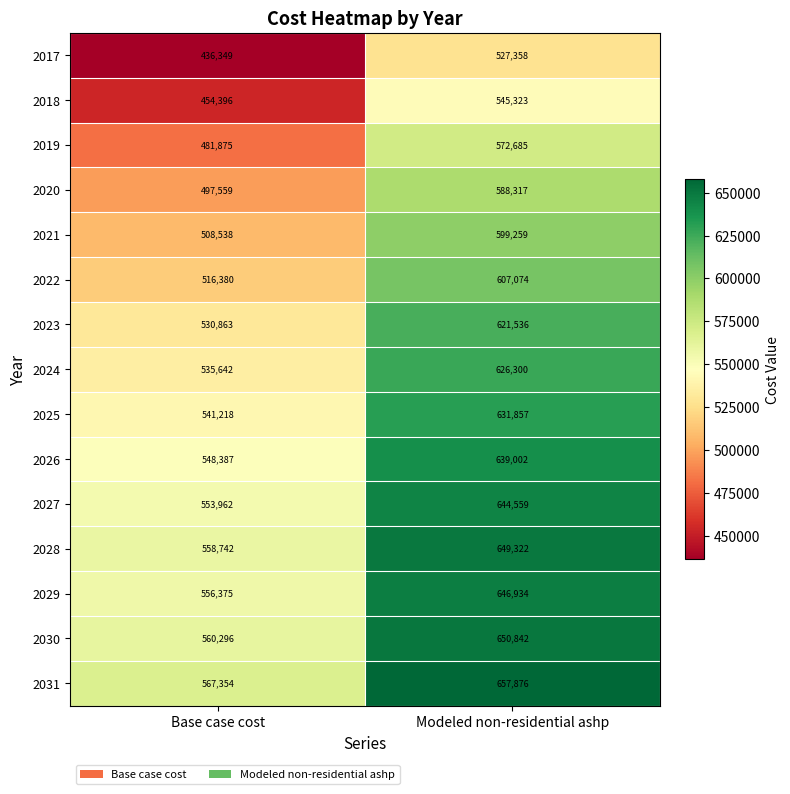

The 2018 series shows 805696 at Modeled non-residential ashp. True or false?

False